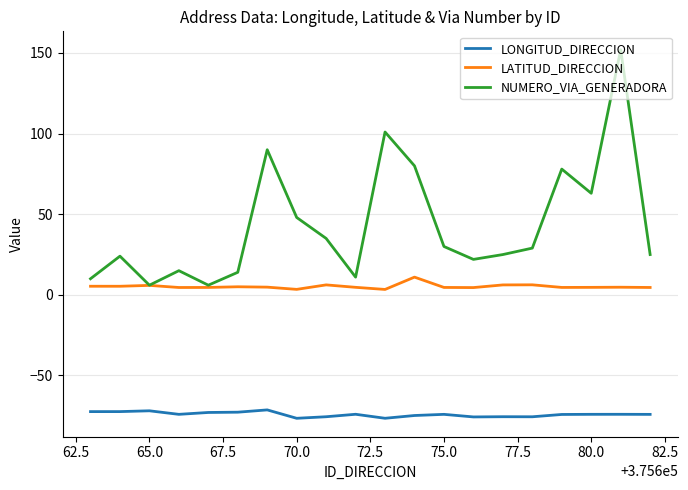

What is the greatest value displayed?

152.0